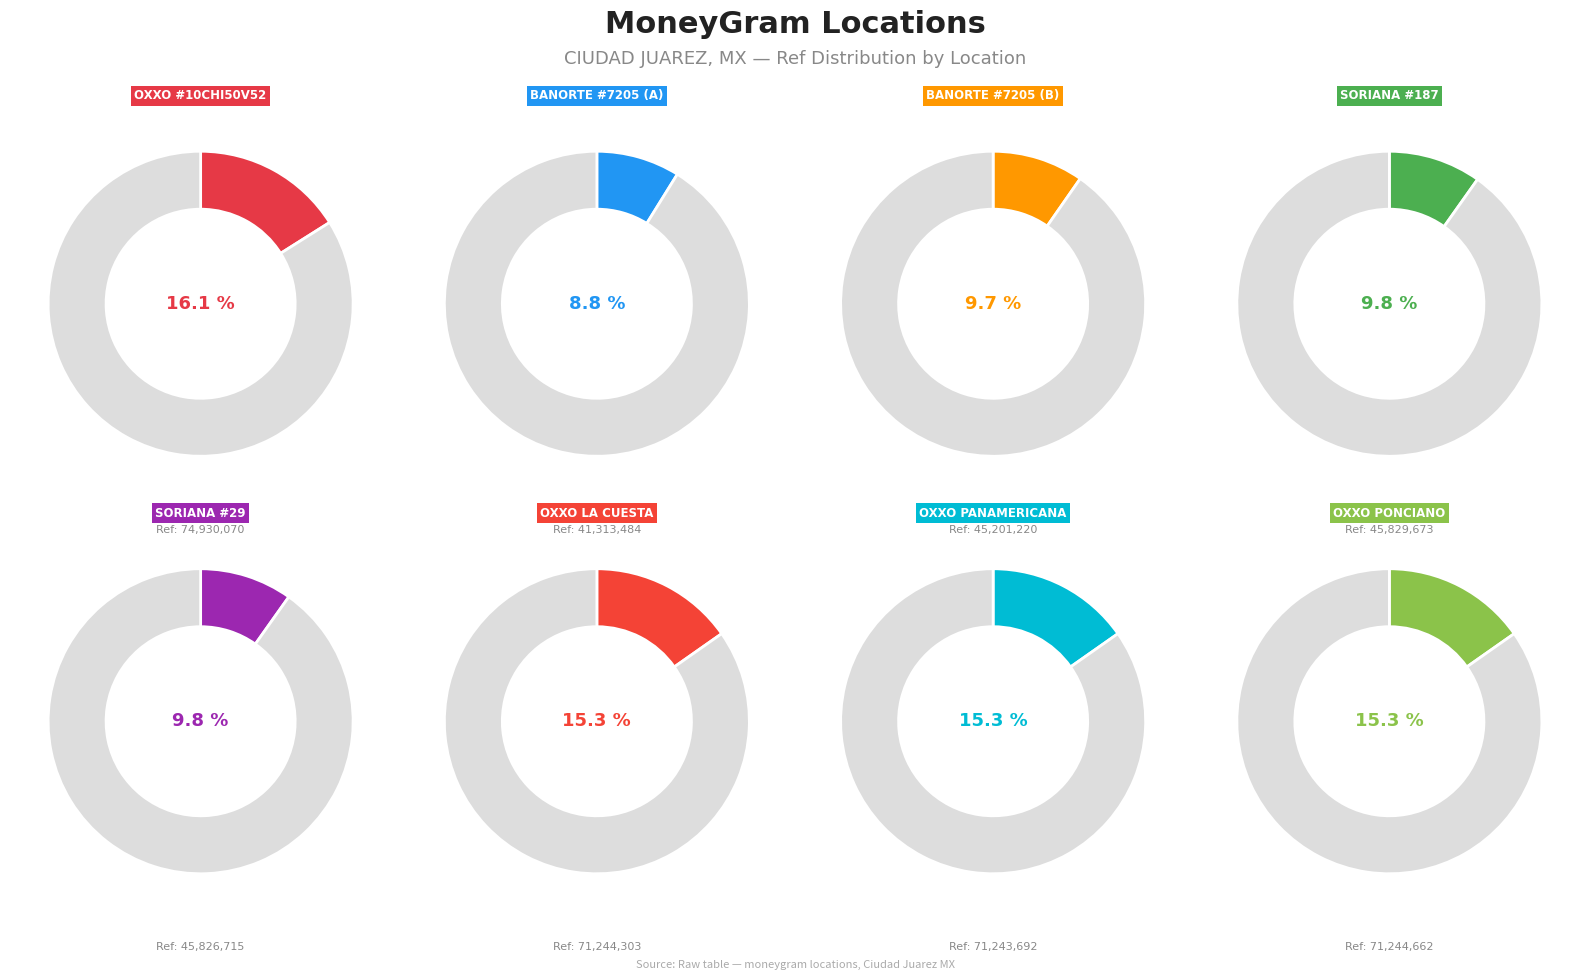

What is the total percentage of CADENA COMERCIAL OXXO - #10CHI50V52 - CI and BANORTE - #7205 - LA CUESTA CIUDAD JUARE?

25.7%